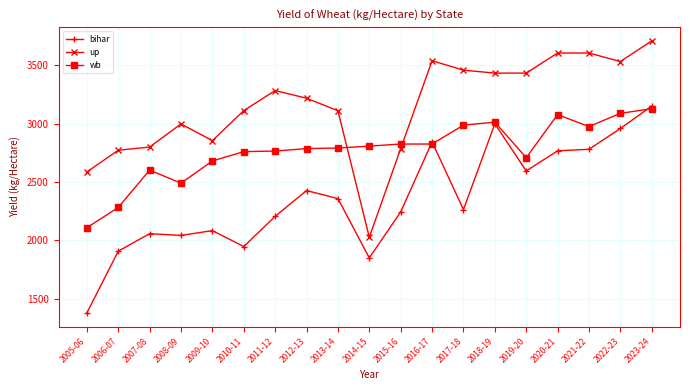

True or false: bihar has more than 1 points higher than both neighbors.

True